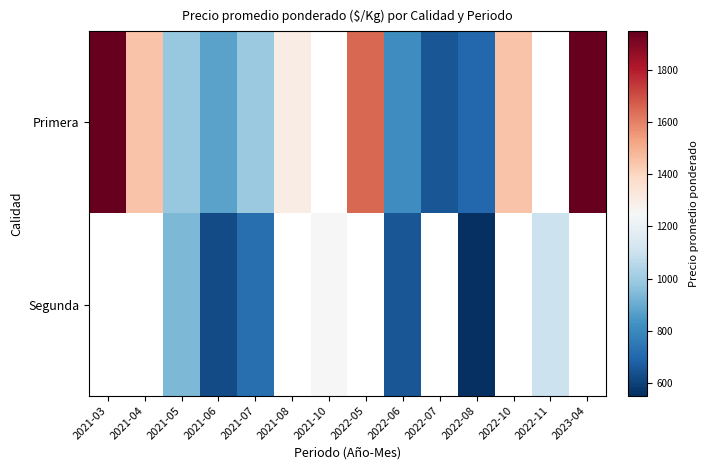

What is the sum of the Primera values at 2023-04 and 2022-07?

2600.0